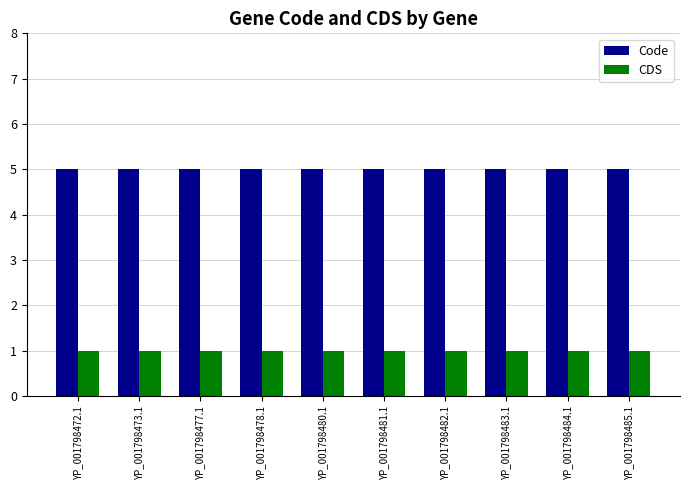

How many data points does each series have?

10